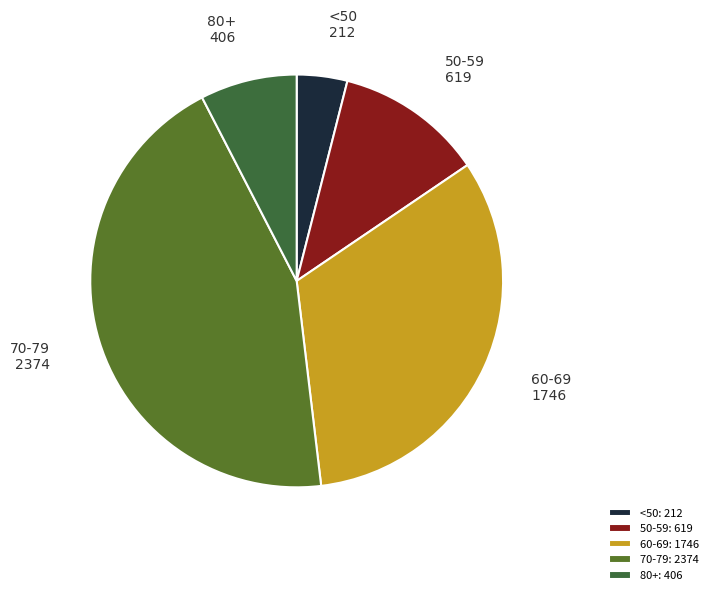

What is the ratio of the value at 70-79 to the value at 60-69?

1.4